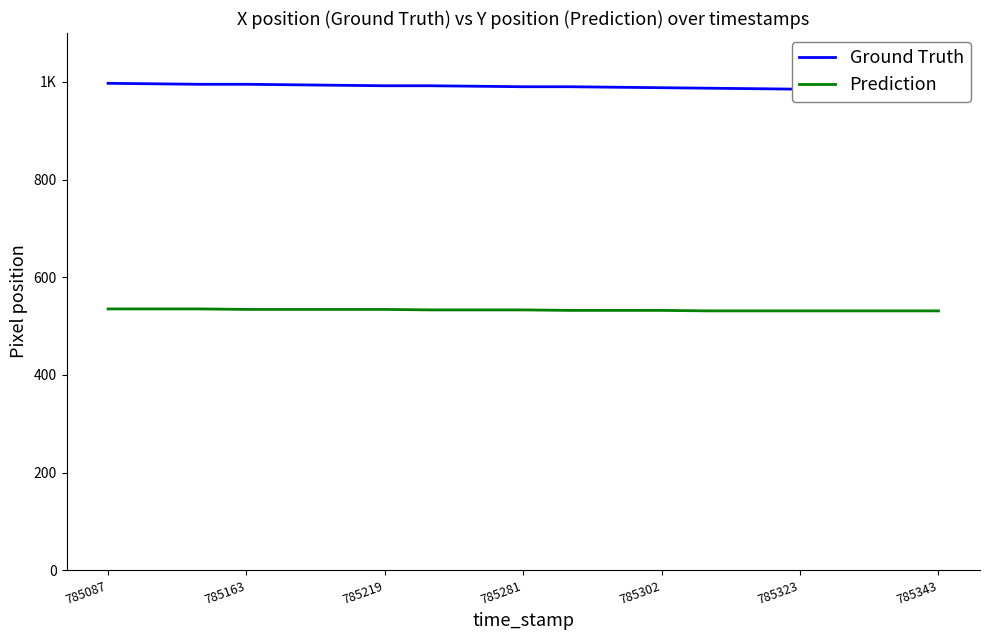

True or false: Ground Truth has a value of 995 at 785163.

True